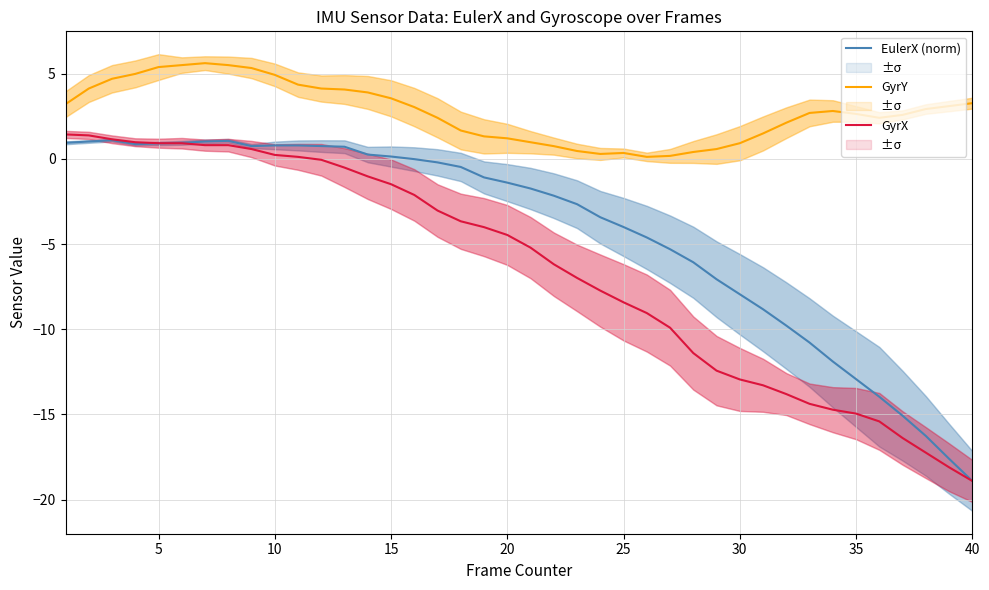

True or false: GyrX and GyrY cross at least once.

False